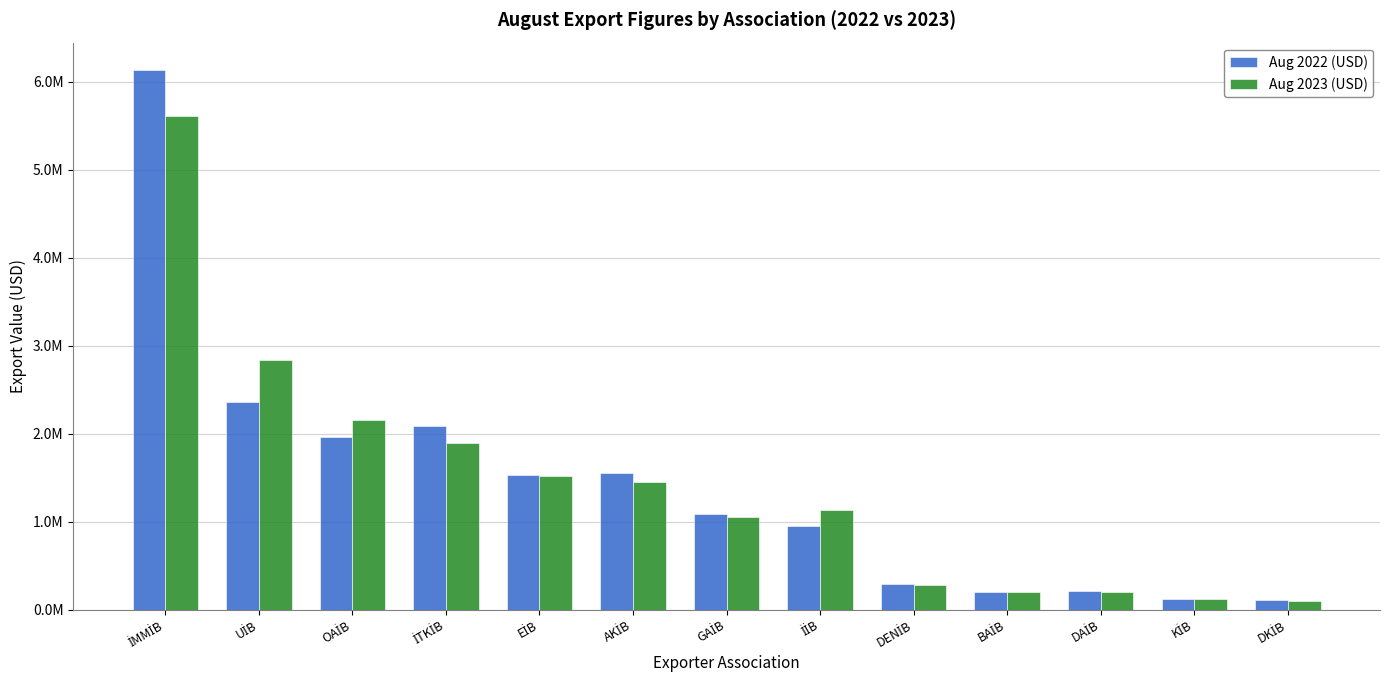

At which label does Aug 2023 (USD) reach its minimum?

DKİB